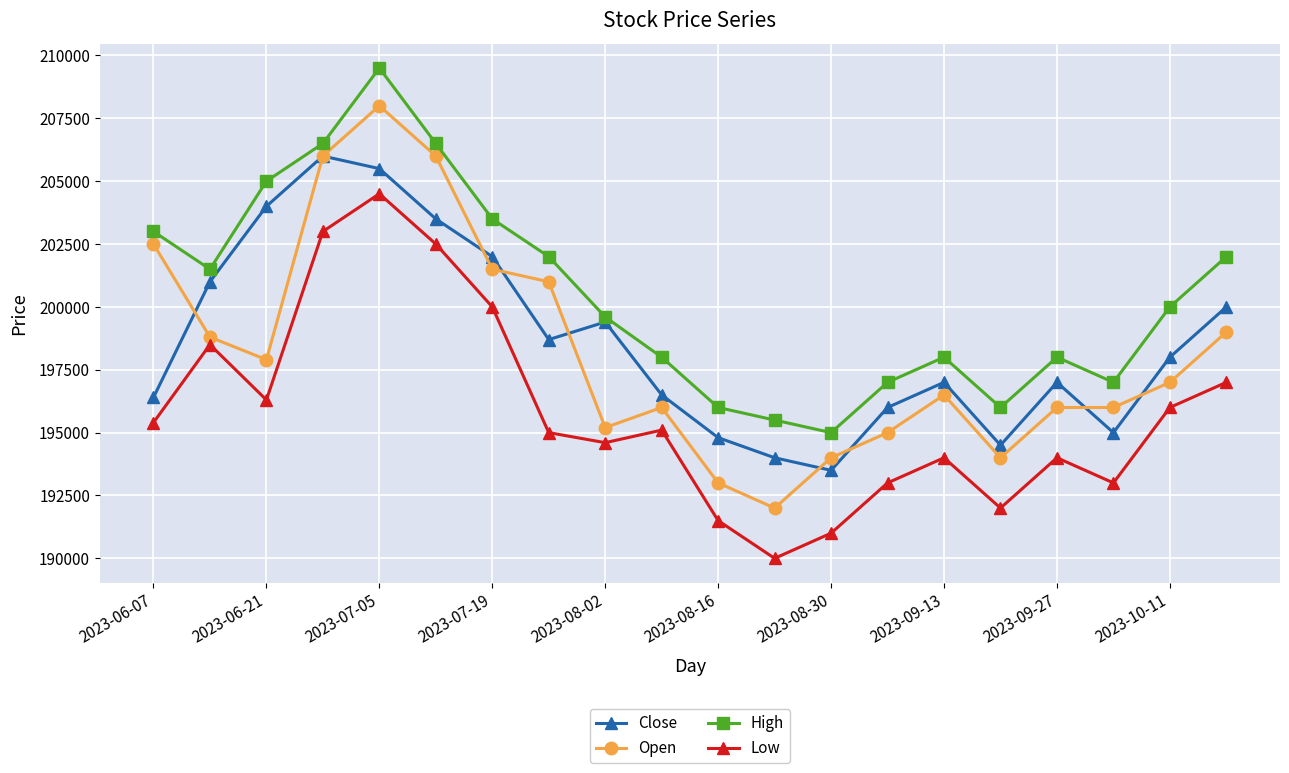

Which series has the largest range (max minus min)?

Open